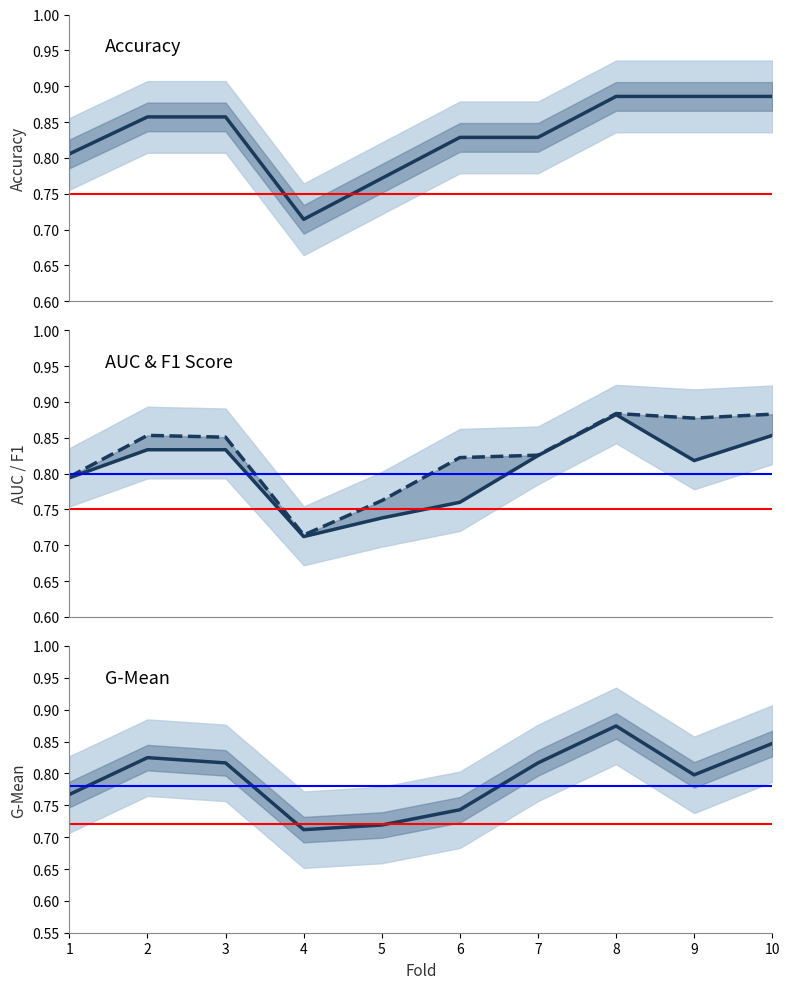

Which category has the lowest value in the g_mean series?

4